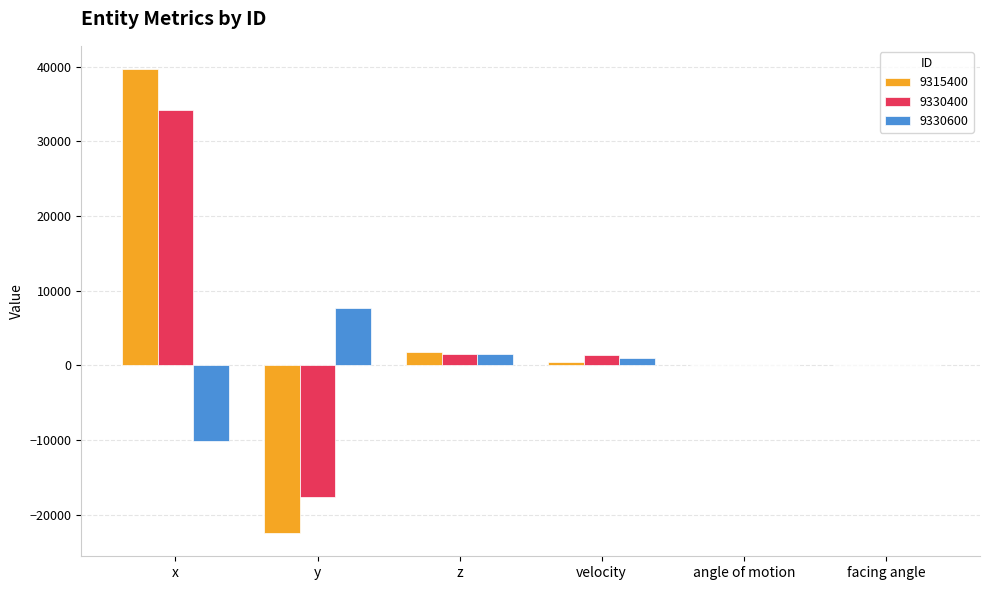

Count the number of categories in the chart.

6